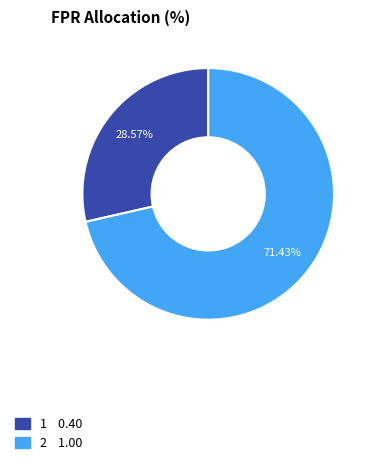

Does any single category account for the majority?

Yes